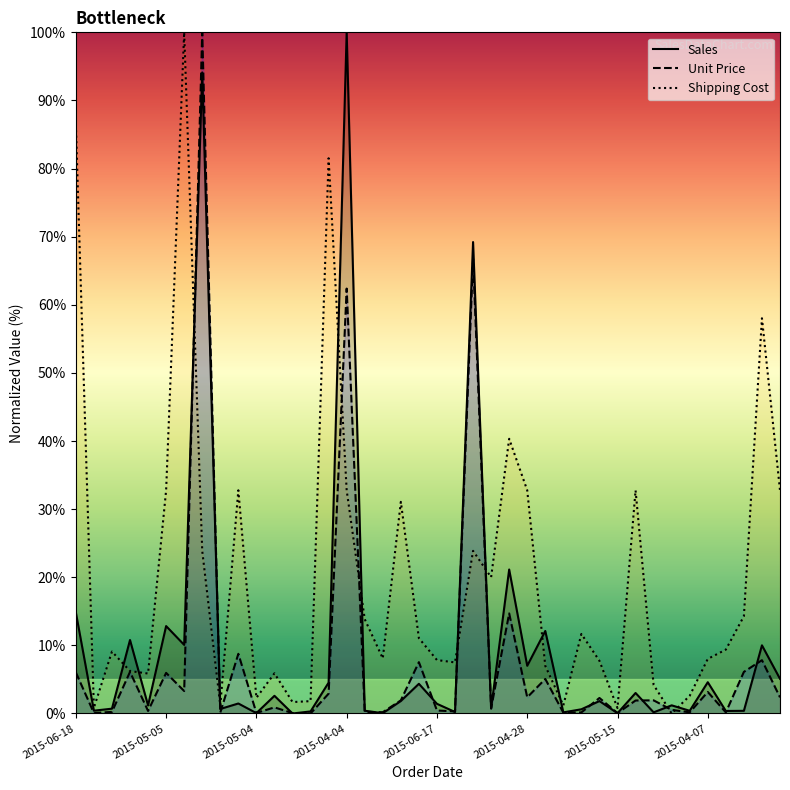

List the series in order of their overall mean, lowest first.

Unit Price, Sales, Shipping Cost